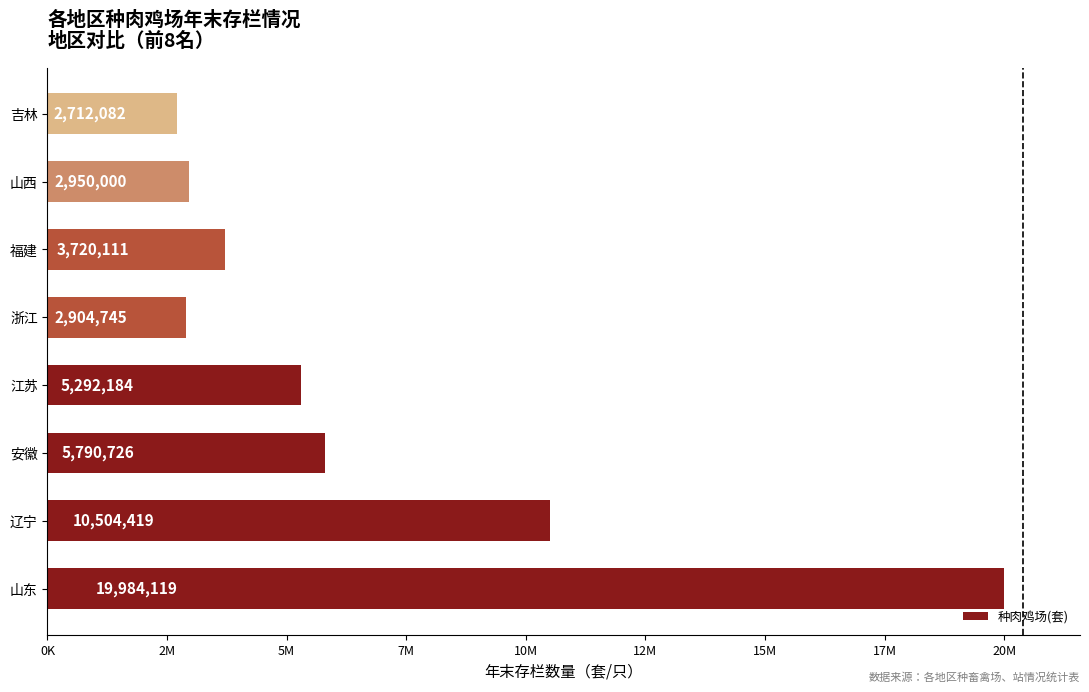

List the labels in order of value, smallest first.

吉林, 浙江, 山西, 福建, 江苏, 安徽, 辽宁, 山东